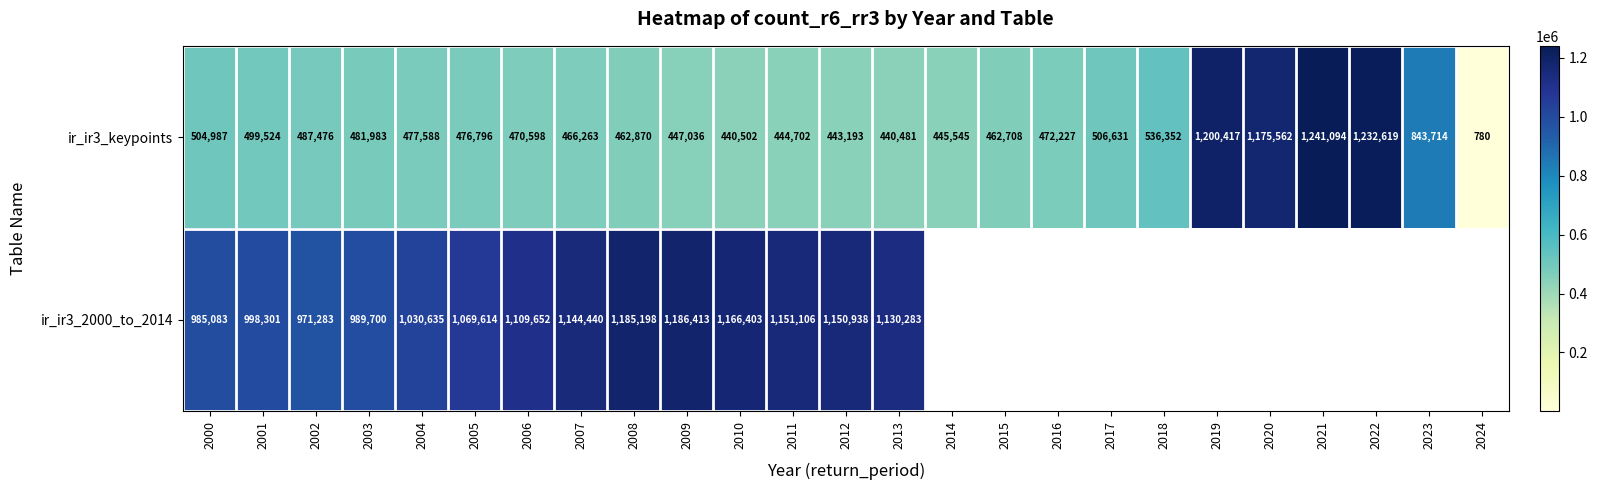

What is the difference between the highest and lowest values at 2002?

483807